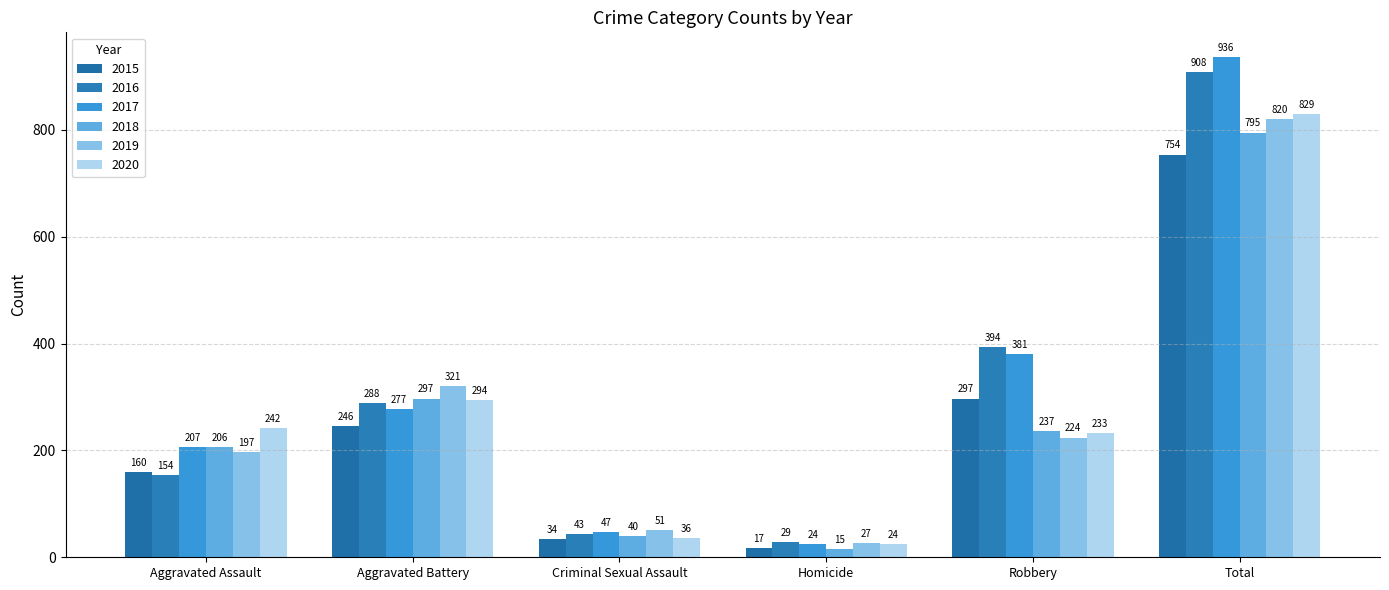

Rank the series by their maximum value, from lowest to highest.

2015, 2018, 2019, 2020, 2016, 2017